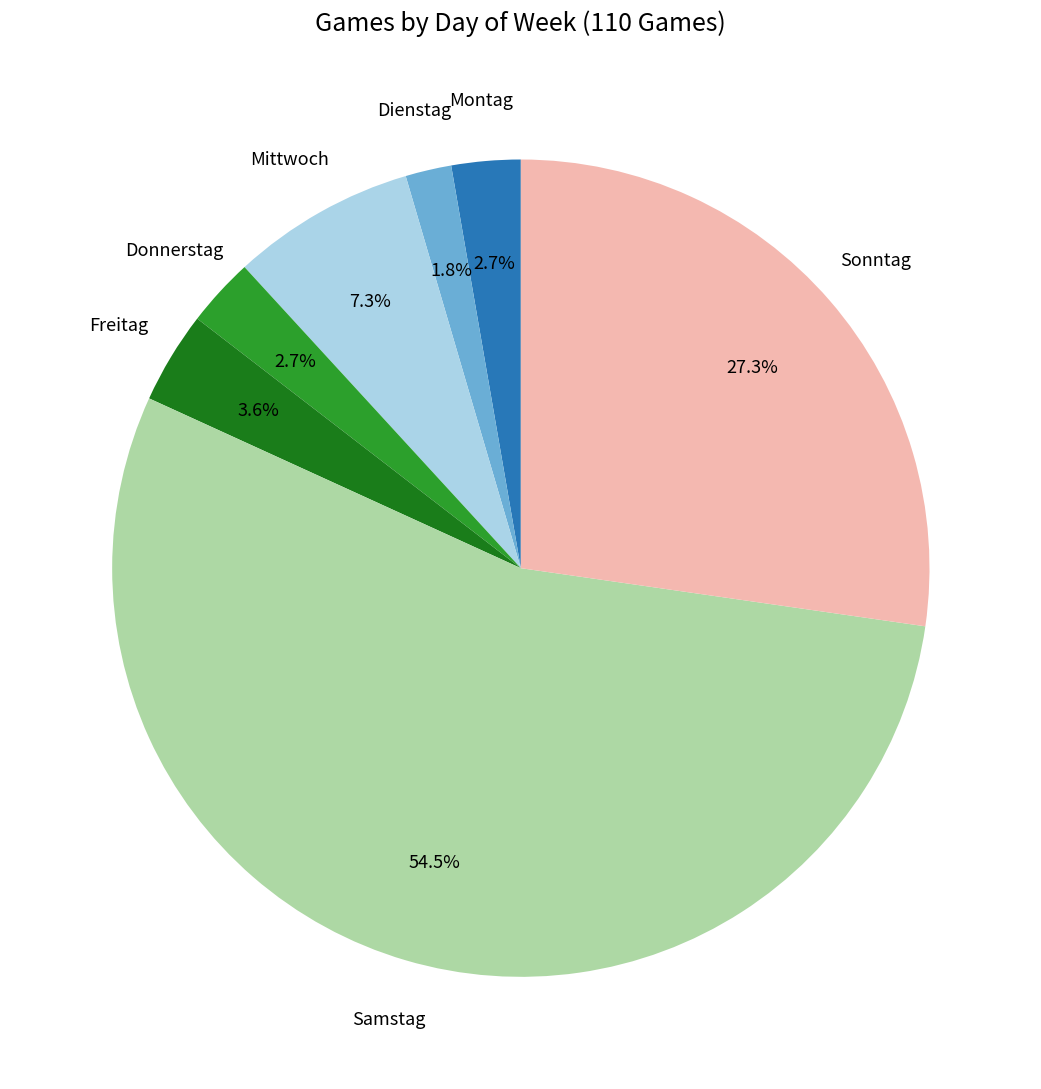

How much of the chart is everything except Dienstag?

98.2%